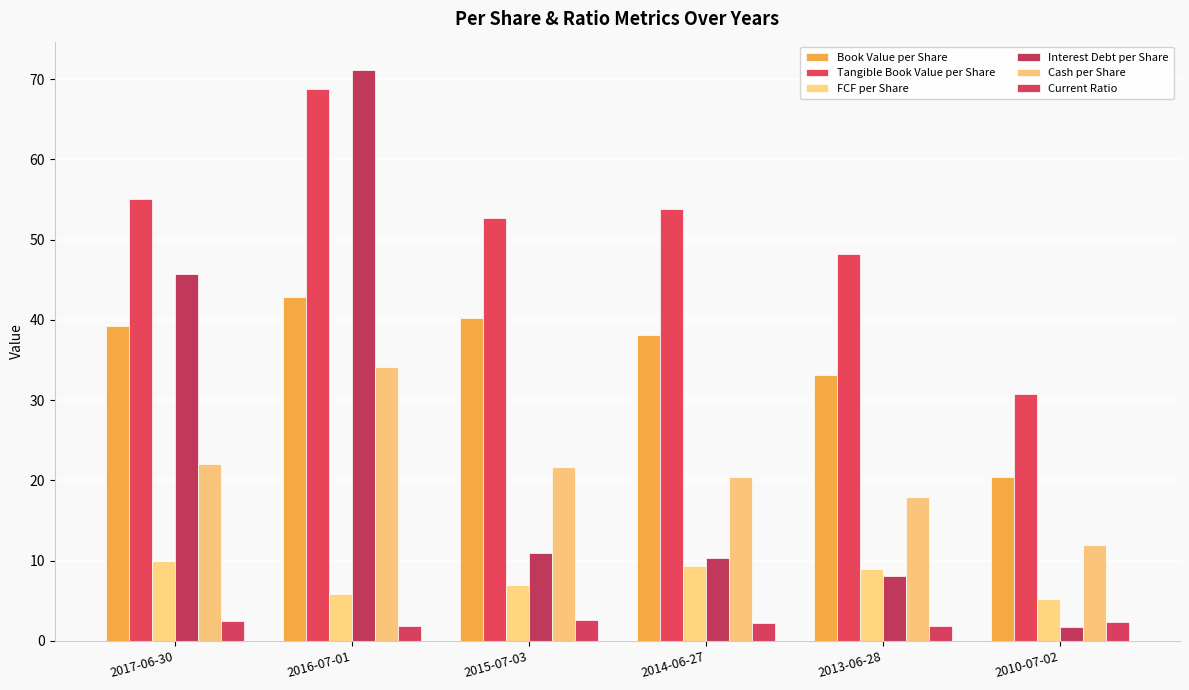

Between 2016-07-01 and 2015-07-03, which is larger?

2016-07-01